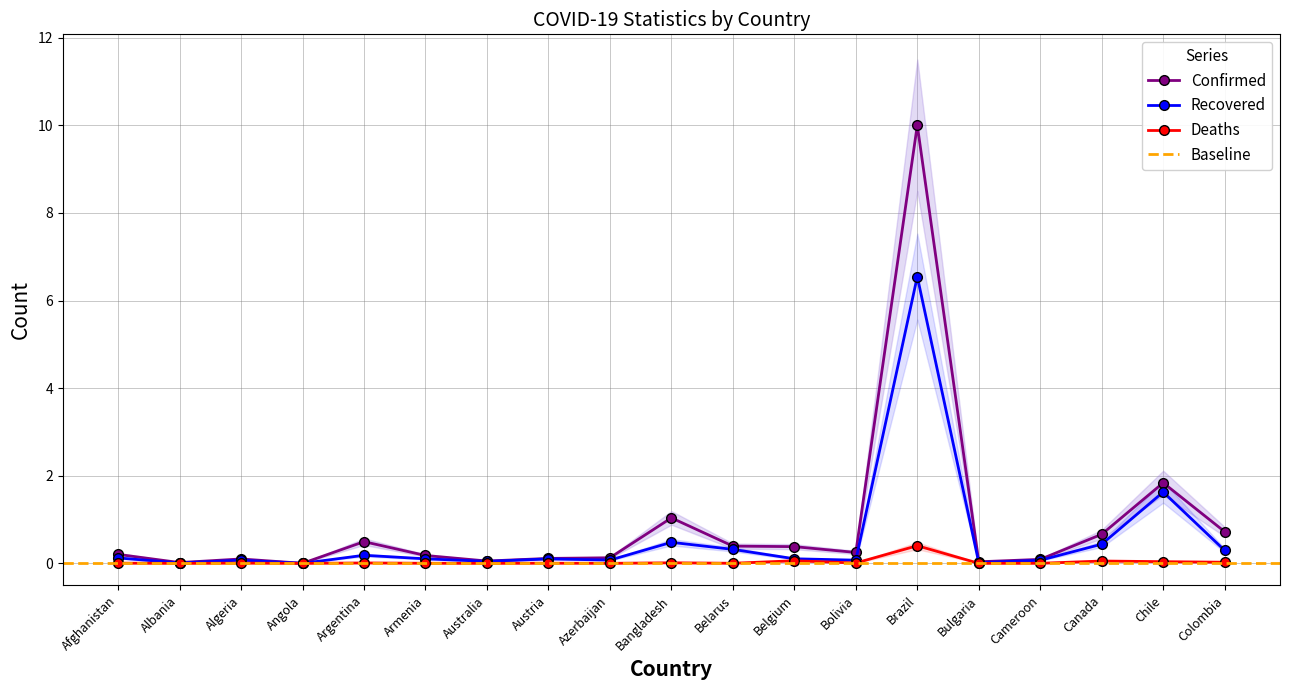

What is the label of the 19th point from the left?

Colombia